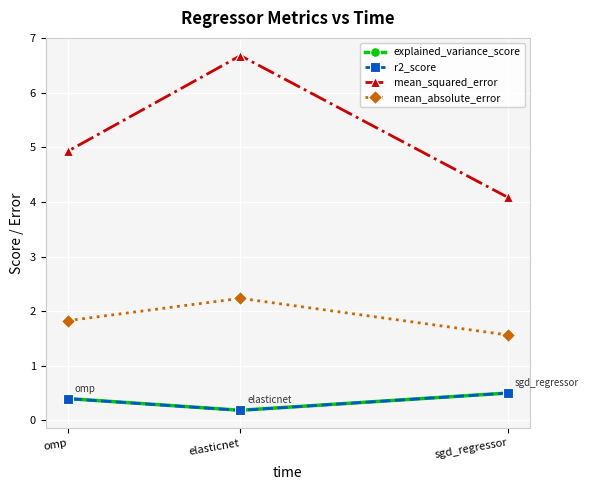

Reading left to right, extract all data points from this chart.

explained_variance_score: omp=0.4	elasticnet=0.2	sgd_regressor=0.5
r2_score: omp=0.4	elasticnet=0.2	sgd_regressor=0.5
mean_squared_error: omp=4.9	elasticnet=6.7	sgd_regressor=4.1
mean_absolute_error: omp=1.8	elasticnet=2.2	sgd_regressor=1.6